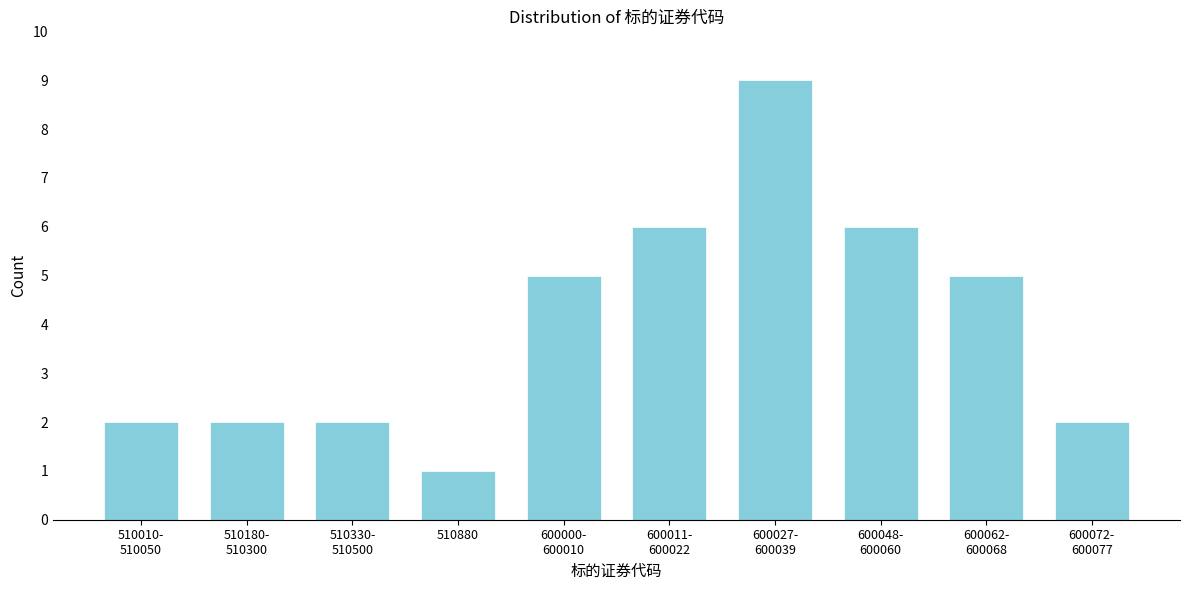

Reading left to right, list all the values displayed in this chart.

2	2	2	1	5	6	9	6	5	2